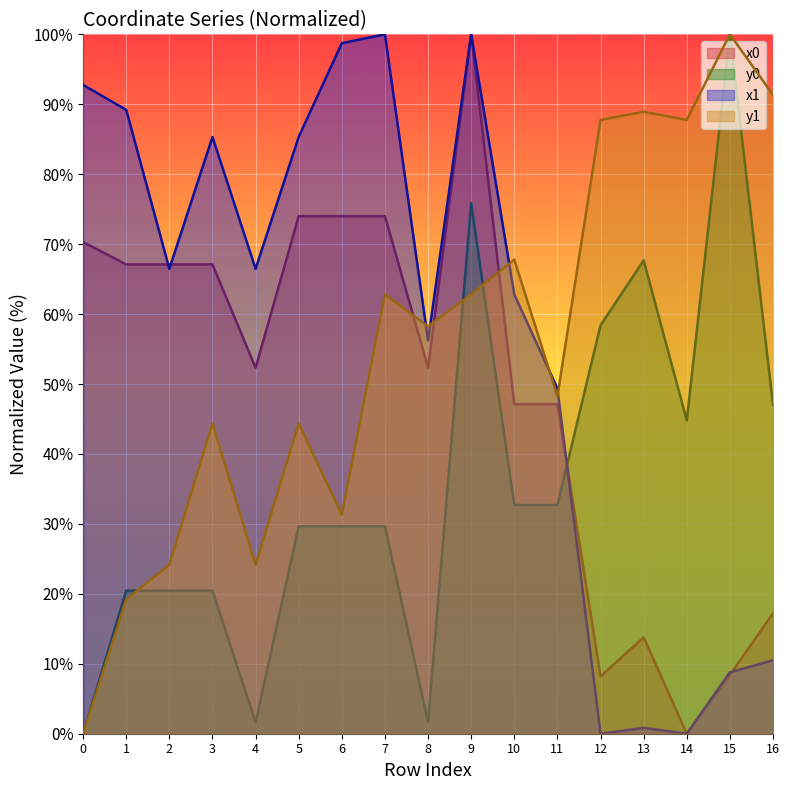

True or false: y1 has a value of 22.4 at 3.

False